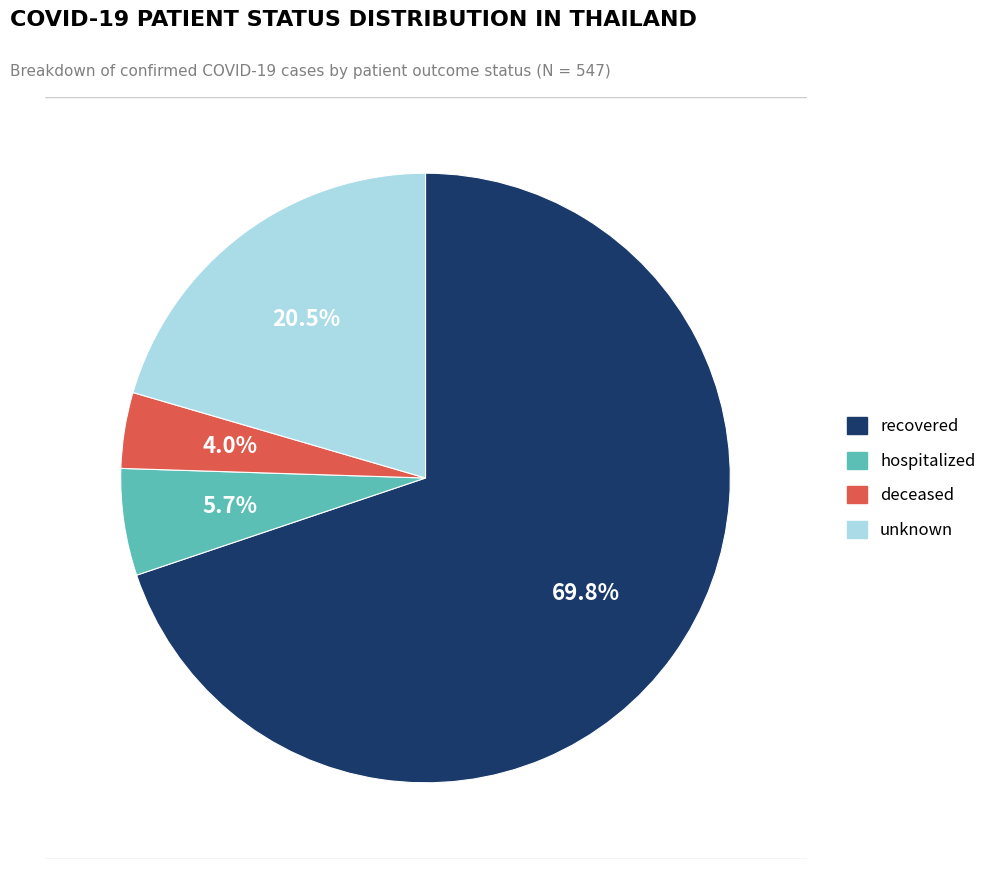

What is the ratio of the value at recovered to the value at hospitalized?

12.3